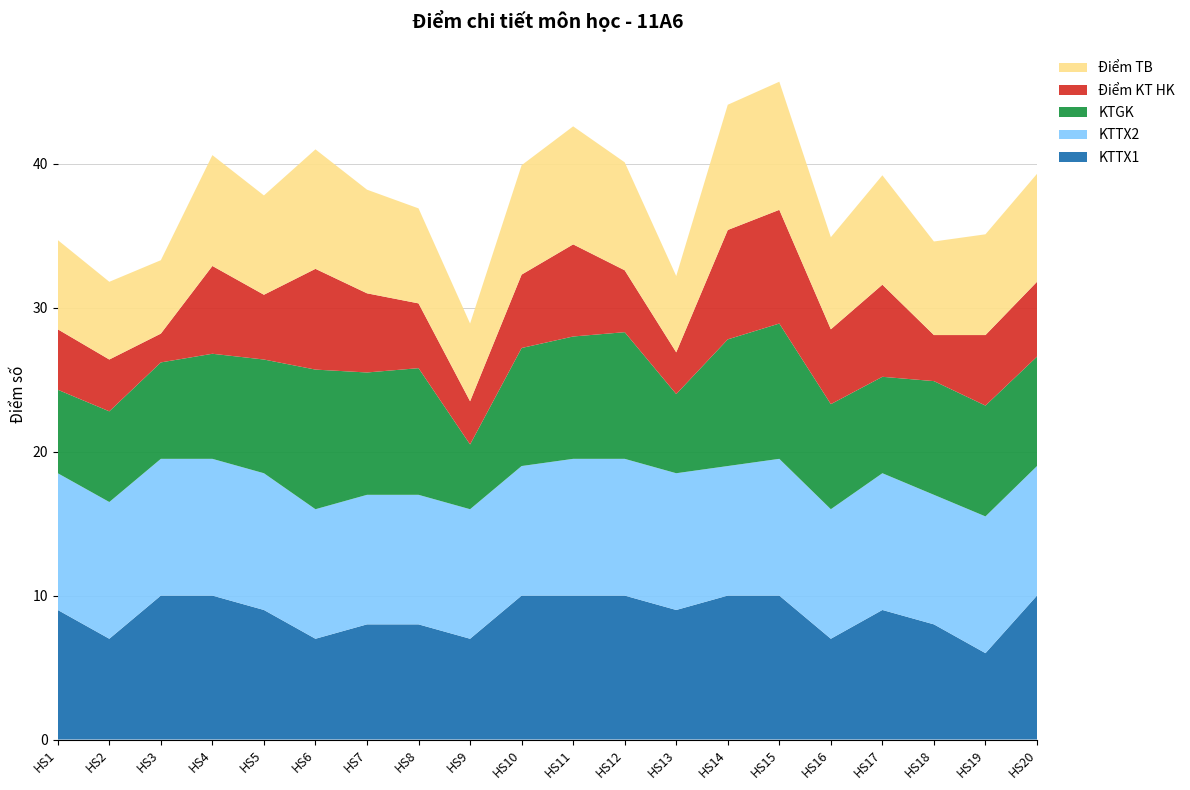

Reading left to right, transcribe all the data shown in this chart.

KTTX1: 9.0	7.0	10.0	10.0	9.0	7.0	8.0	8.0	7.0	10.0	10.0	10.0	9.0	10.0	10.0	7.0	9.0	8.0	6.0	10.0
KTTX2: 9.5	9.5	9.5	9.5	9.5	9.0	9.0	9.0	9.0	9.0	9.5	9.5	9.5	9.0	9.5	9.0	9.5	9.0	9.5	9.0
KTGK: 5.8	6.3	6.7	7.3	7.9	9.7	8.5	8.8	4.5	8.2	8.5	8.8	5.5	8.8	9.4	7.3	6.7	7.9	7.7	7.6
Điểm KT HK: 4.2	3.6	2.0	6.1	4.5	7.0	5.5	4.5	3.0	5.1	6.4	4.3	2.9	7.6	7.9	5.2	6.4	3.2	4.9	5.2
Điểm TB: 6.2	5.4	5.1	7.7	6.9	8.3	7.2	6.6	5.4	7.6	8.2	7.5	5.3	8.7	8.9	6.4	7.6	6.5	7.0	7.5